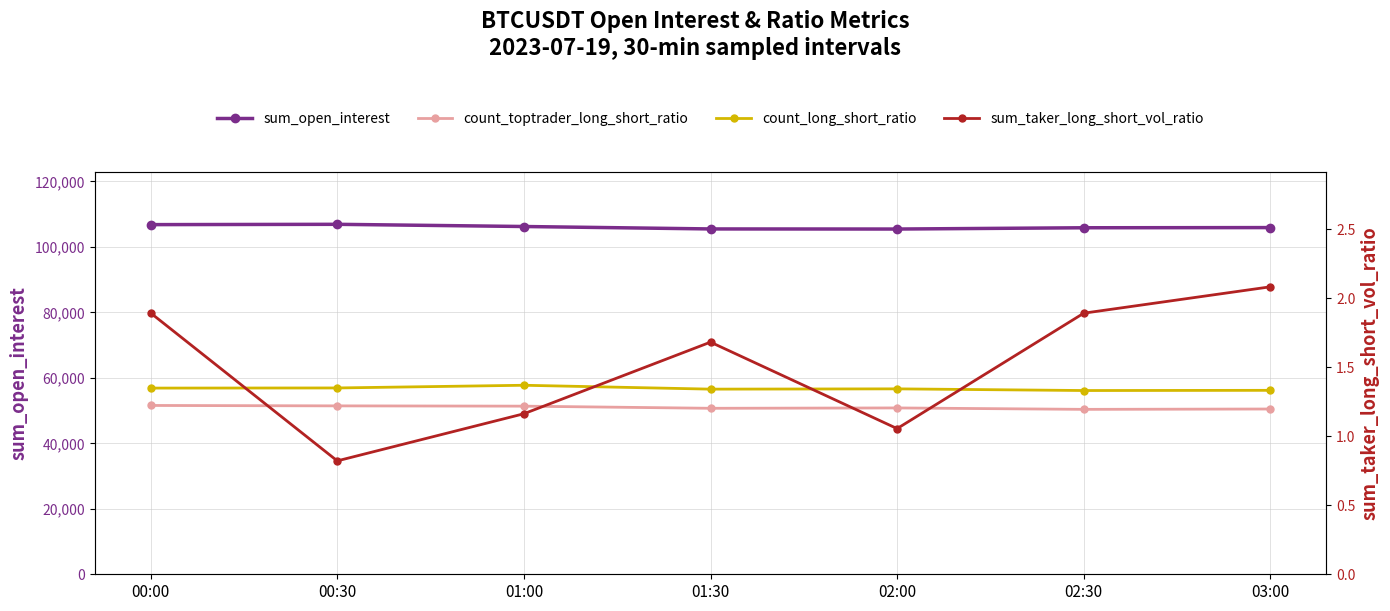

Is the value of sum_taker_long_short_vol_ratio at 02:00 greater than the value of sum_open_interest at 02:30?

No